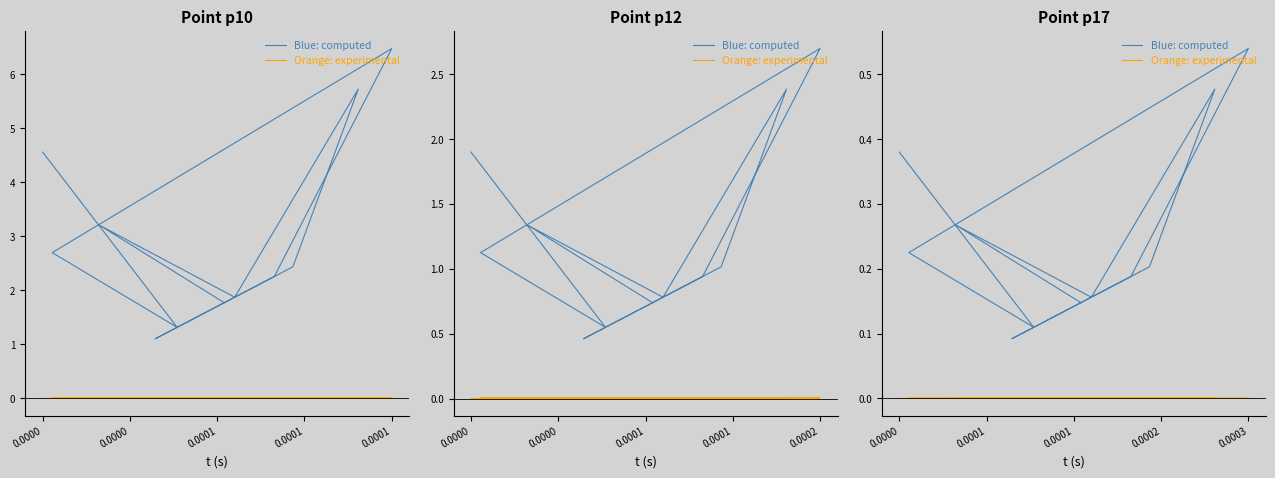

What is the difference between the highest and lowest values at 0.0001?

0.2